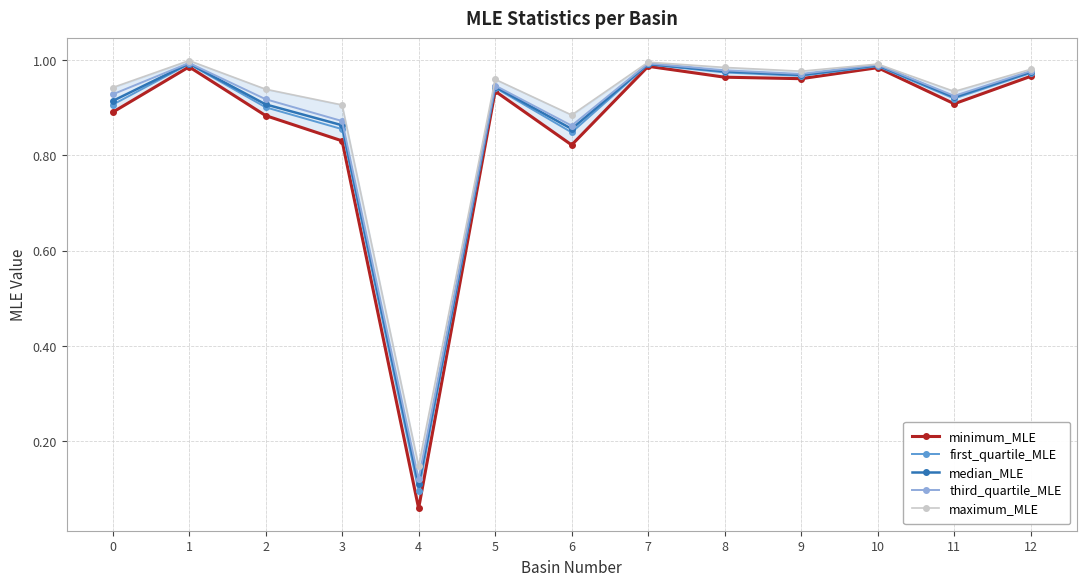

Is it true that first_quartile_MLE equals 1.0 at 12?

True